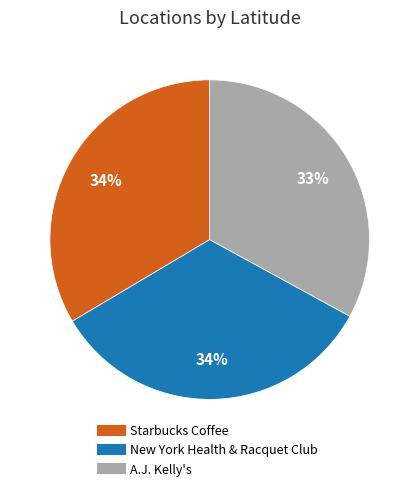

Does any single category account for the majority?

No